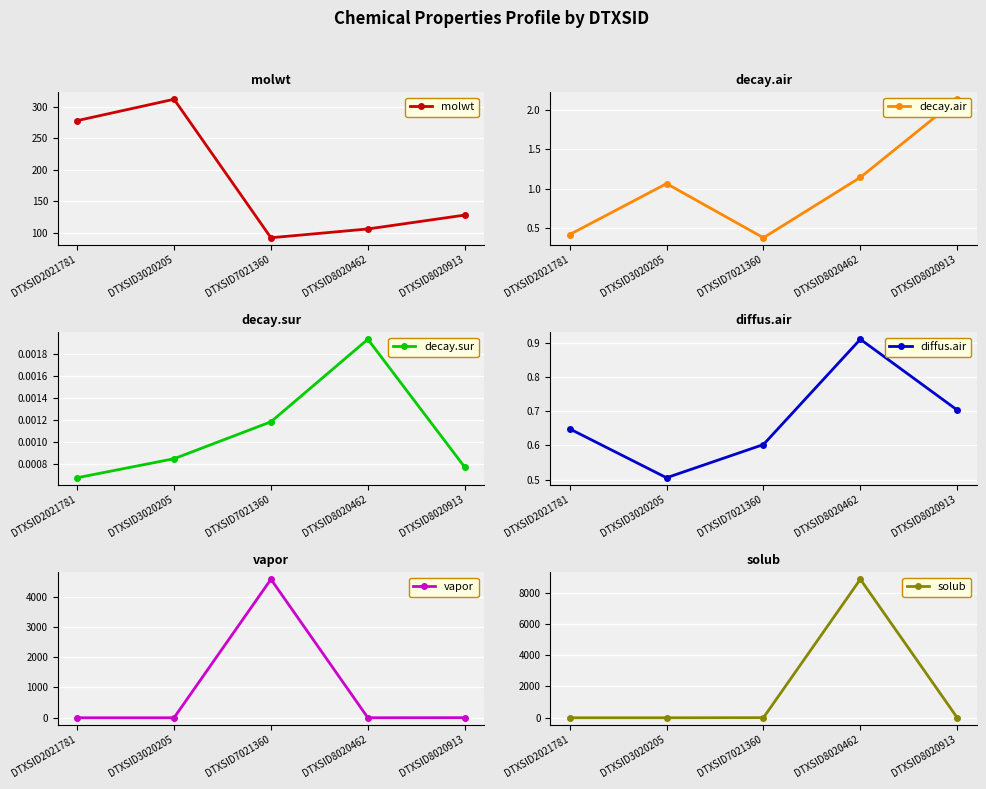

How many values in the molwt series are below 128?

2